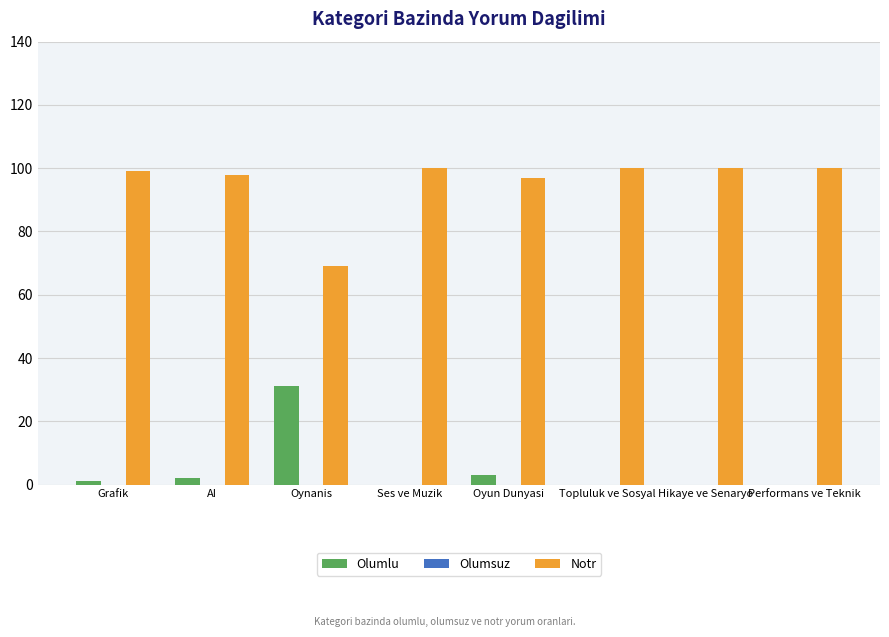

How many groups of bars are there?

8